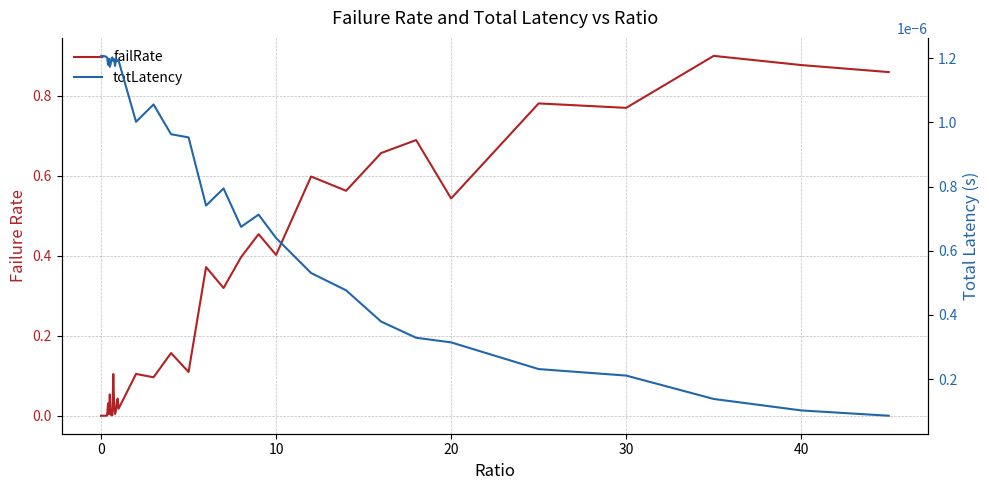

True or false: totLatency and failRate intersect in this chart.

True